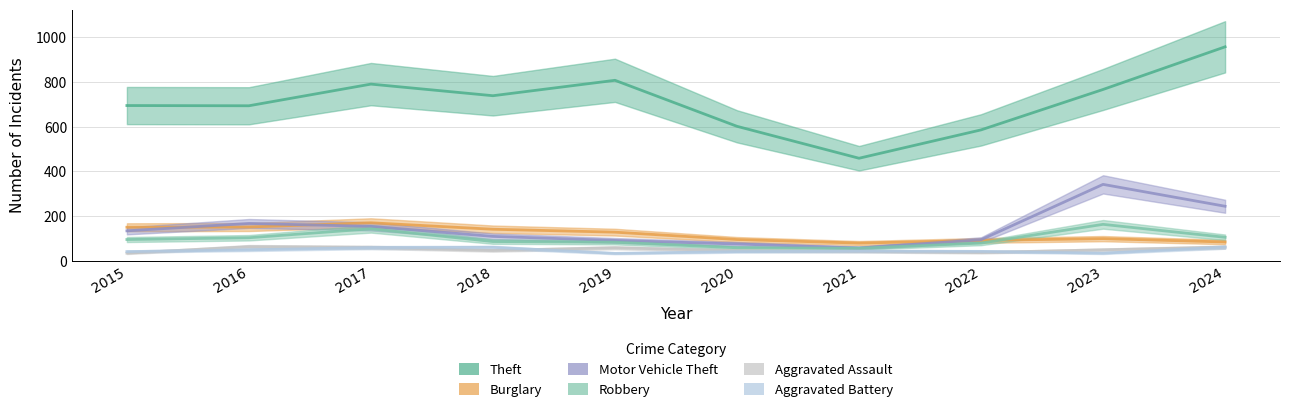

At which category is the sum across all series the highest?

2024